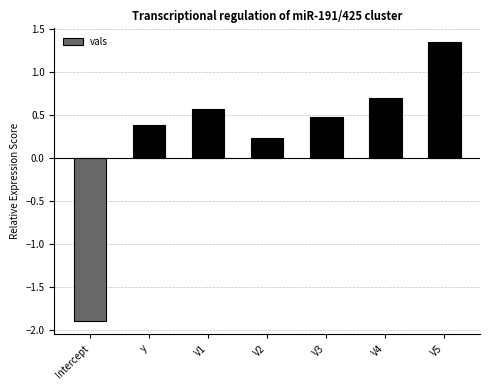

The value at V4 is 1.1. True or false?

False